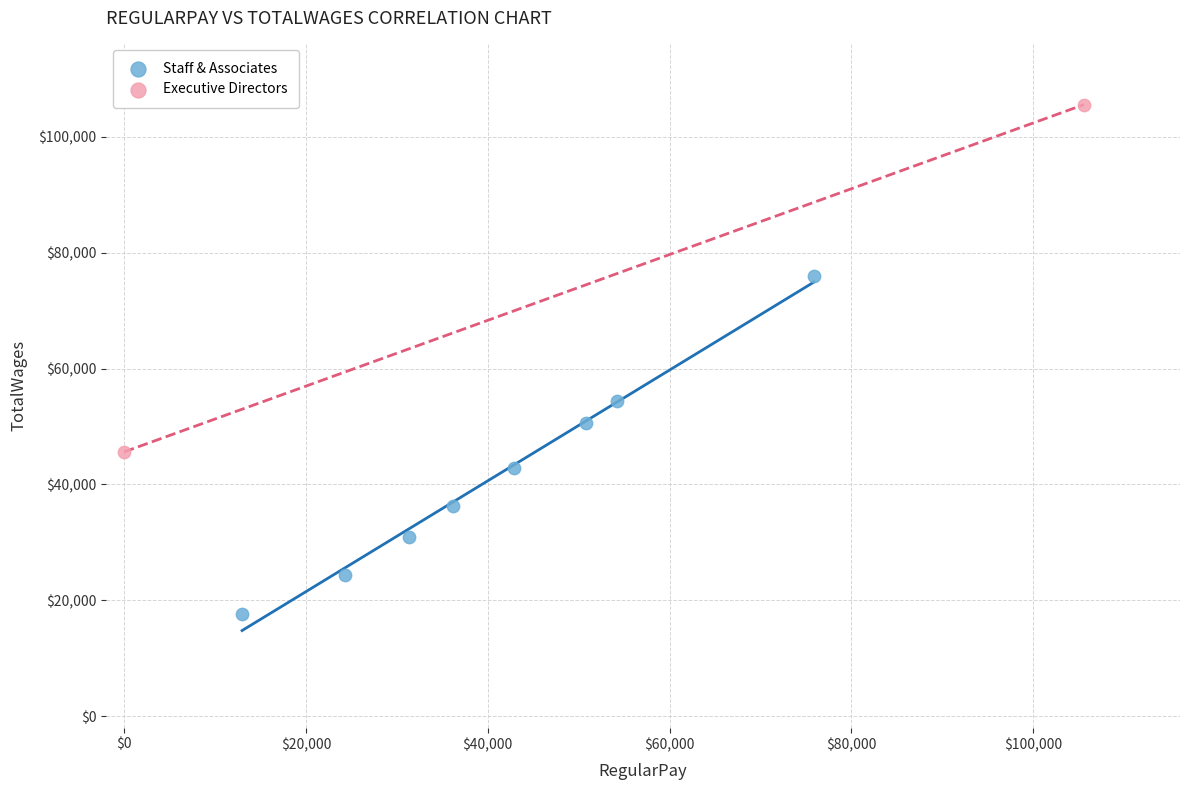

What are all the series names shown in the legend?

Staff & Associates, Executive Directors